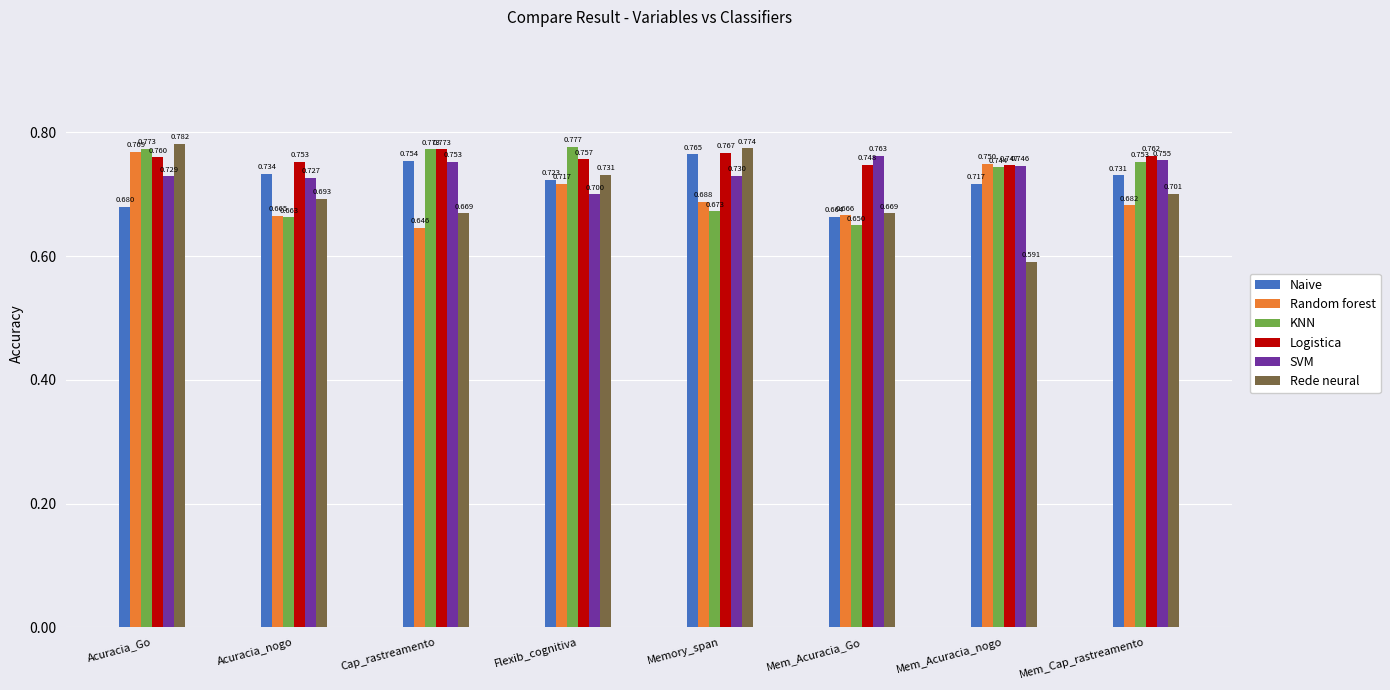

What is the label of the 2nd bar from the right?

Mem_Acuracia_nogo